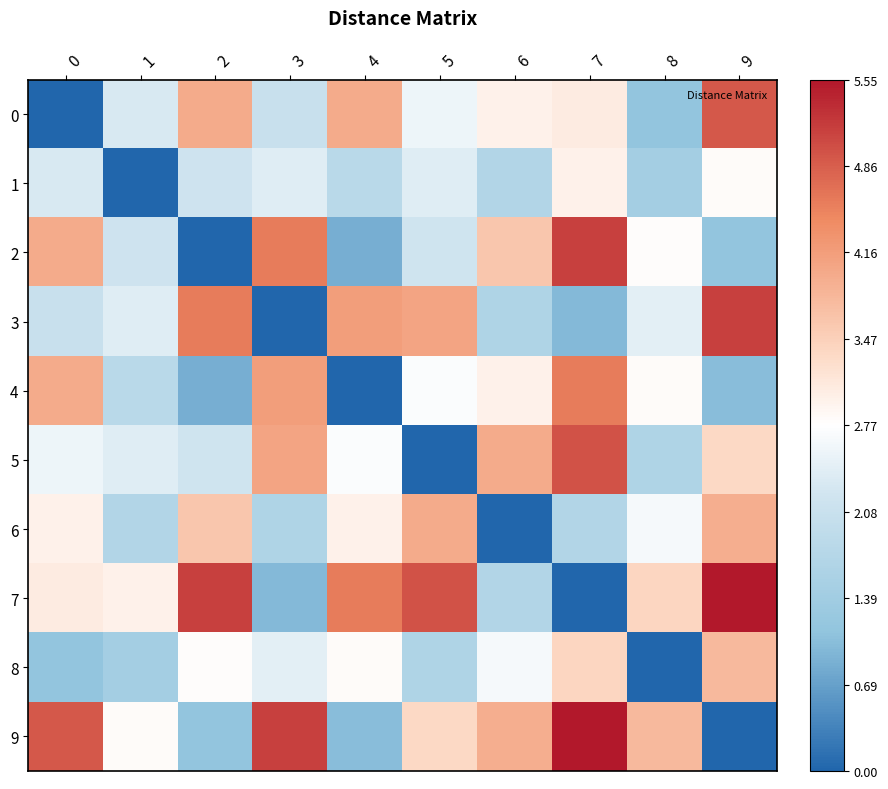

Which has a higher value, 4 or 3?

4